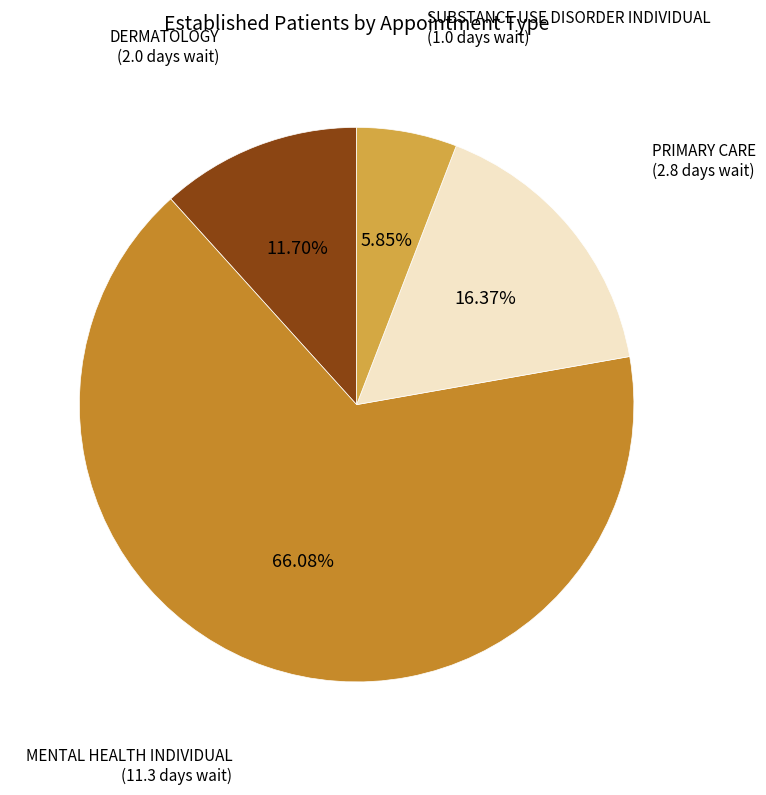

Is there any slice that represents more than half of the pie?

Yes